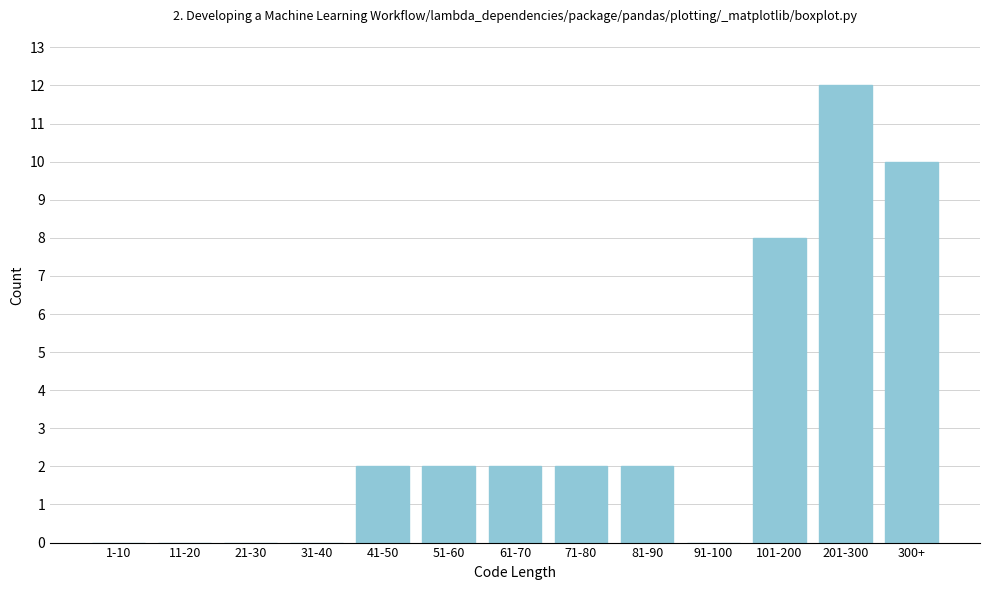

Reading right to left, what are all the values shown in this chart?

300+=10	201-300=12	101-200=8	91-100=0	81-90=2	71-80=2	61-70=2	51-60=2	41-50=2	31-40=0	21-30=0	11-20=0	1-10=0